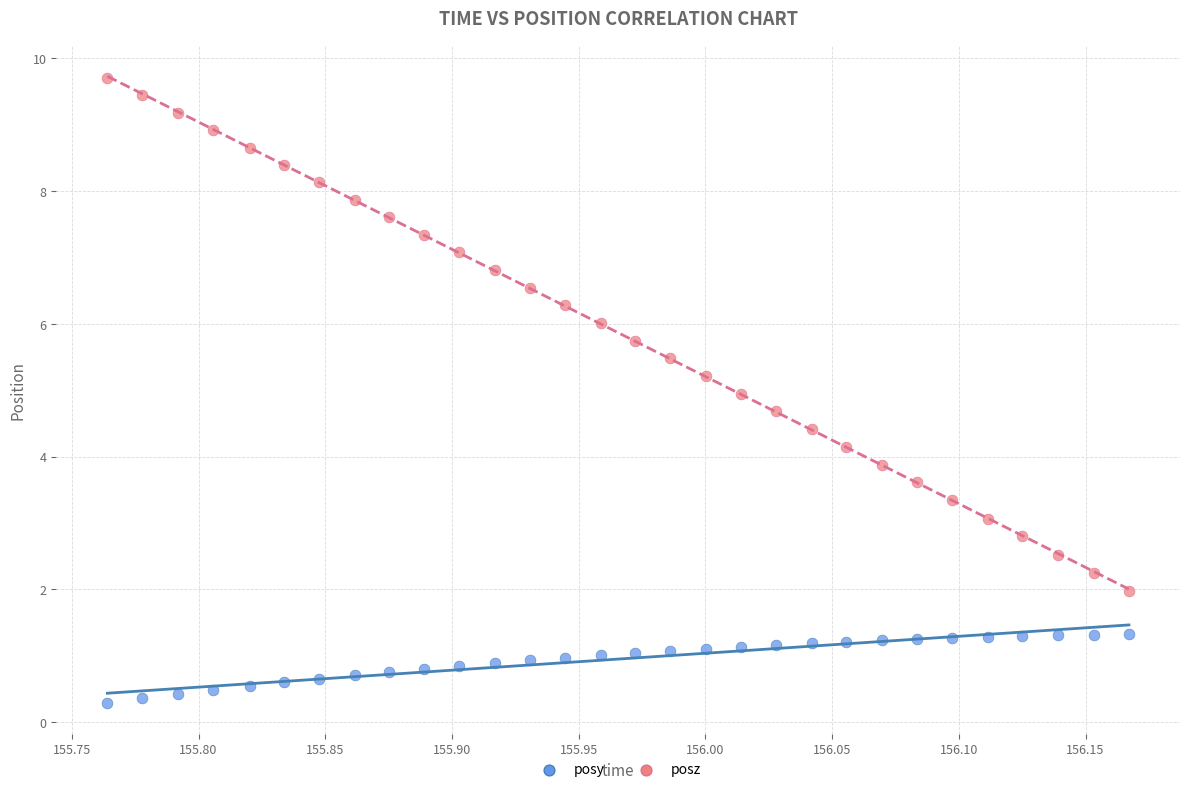

Which series reaches the maximum Y coordinate?

posz